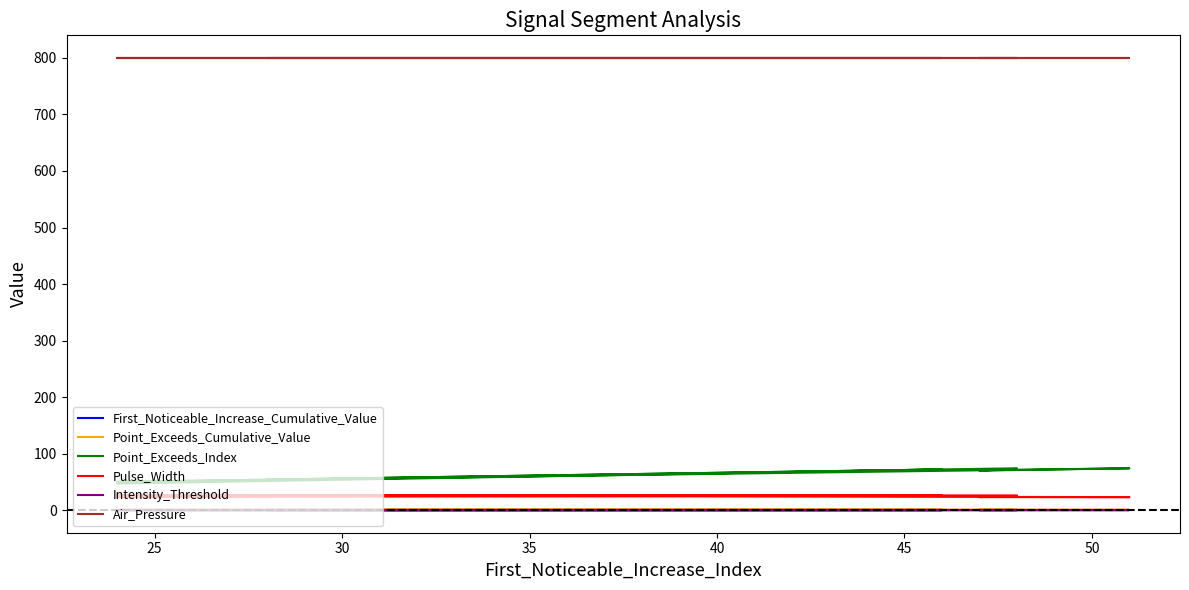

Which series has the largest range (max minus min)?

Point_Exceeds_Index